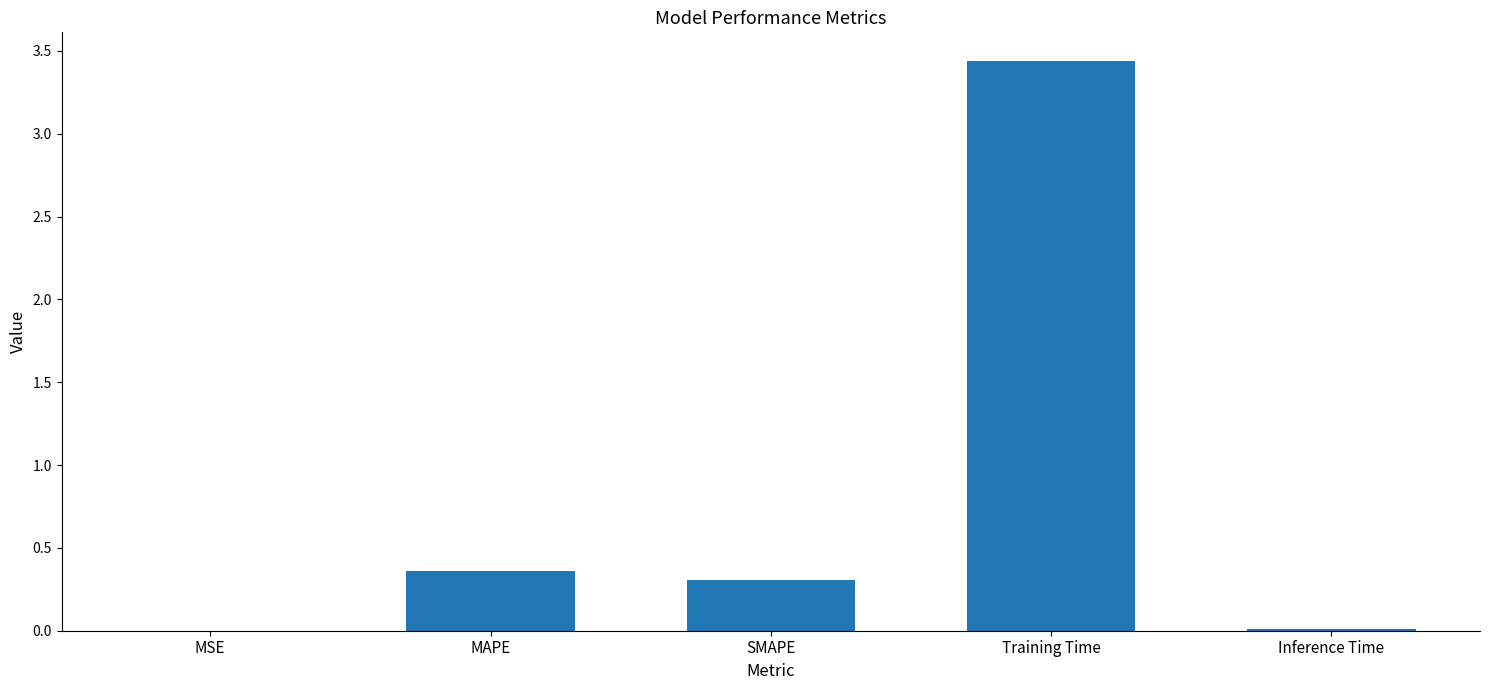

What is the sum of all values?

4.1